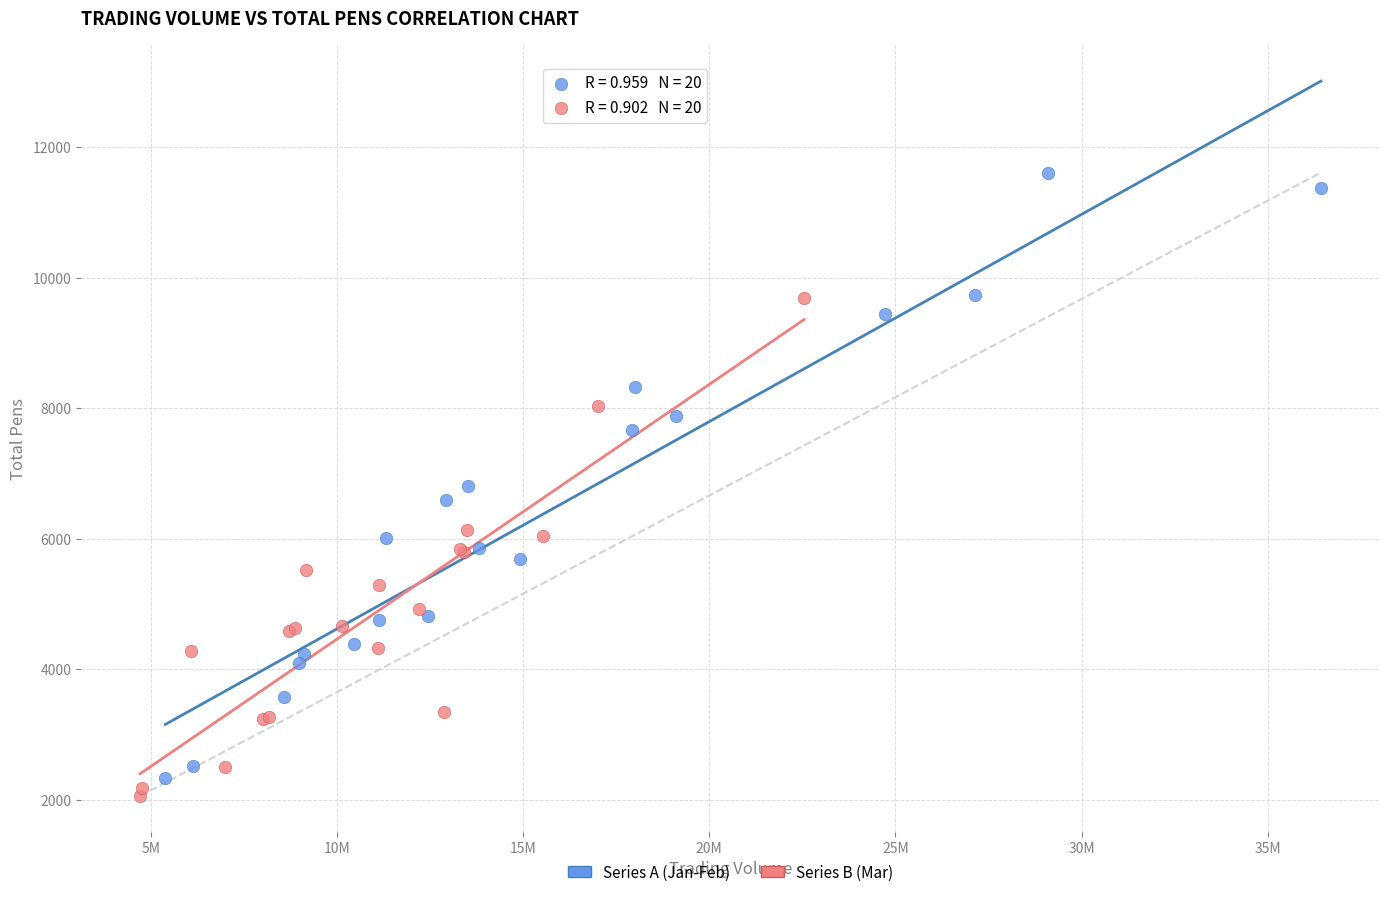

Which series contains the lowest Y value?

Series B (Mar)